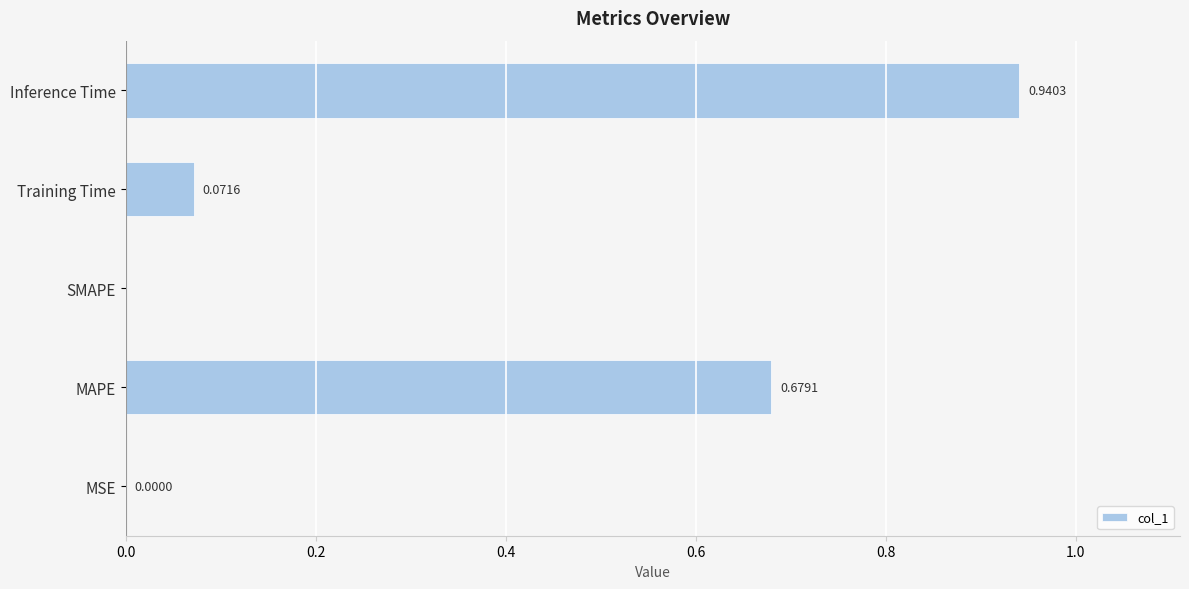

At which category does the chart reach its peak across all series?

Inference Time